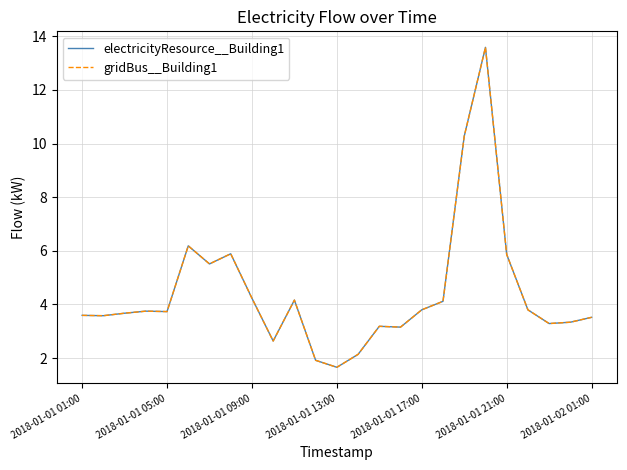

What is the value of the gridBus__Building1 point at the 24th from the left?

3.3